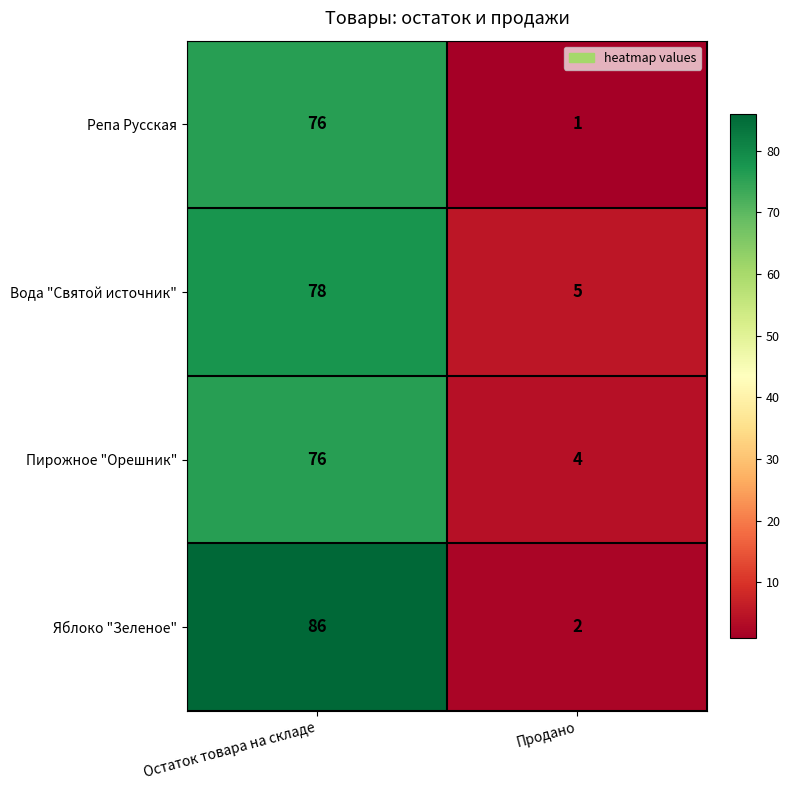

What is the difference between the maximum and minimum values in the Пирожное "Орешник" series?

72